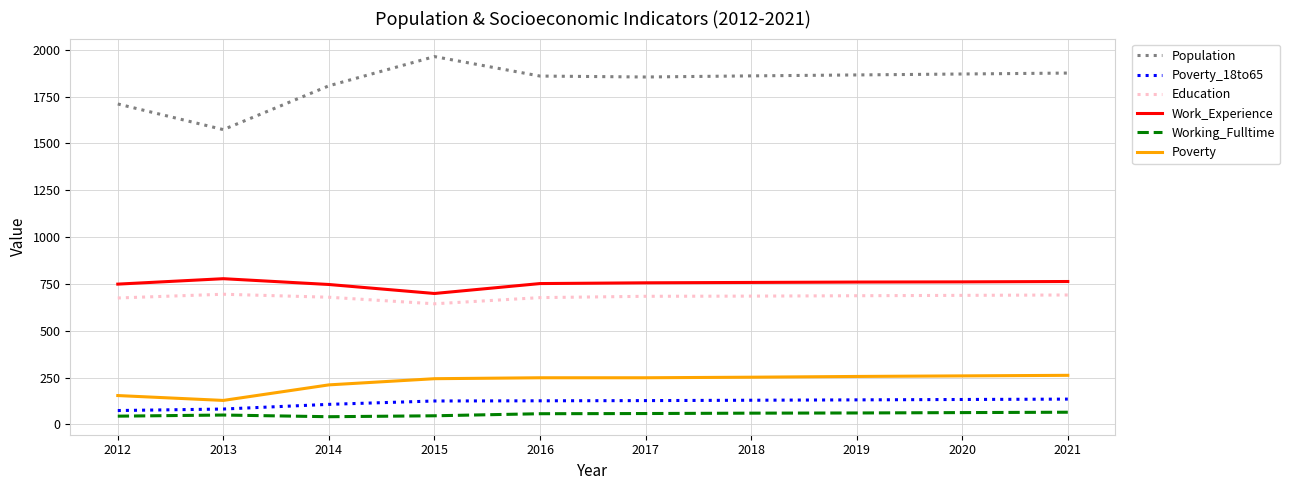

What is the minimum value for Population?

1574